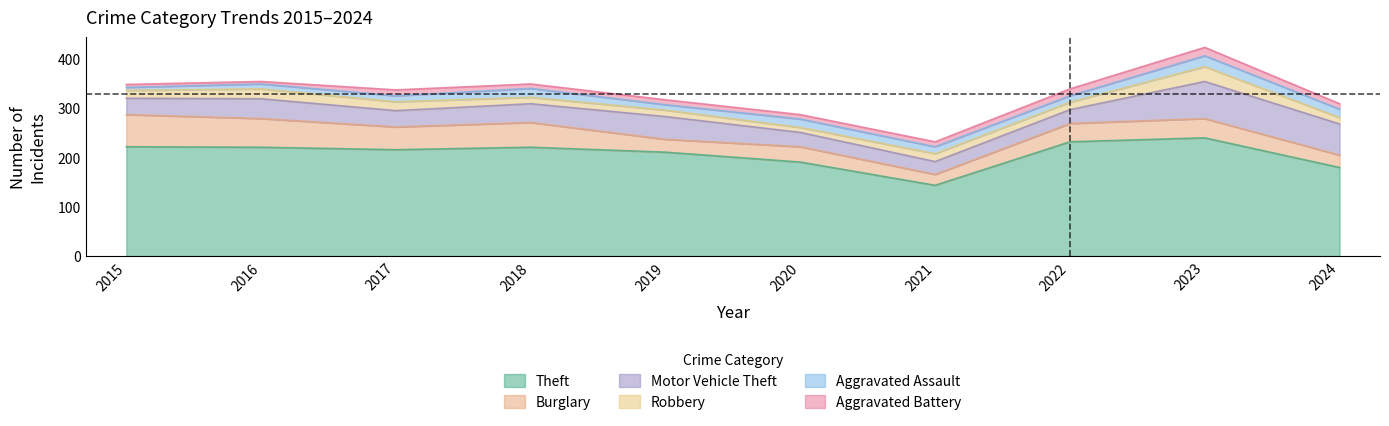

At which category is the sum across all series the highest?

2023